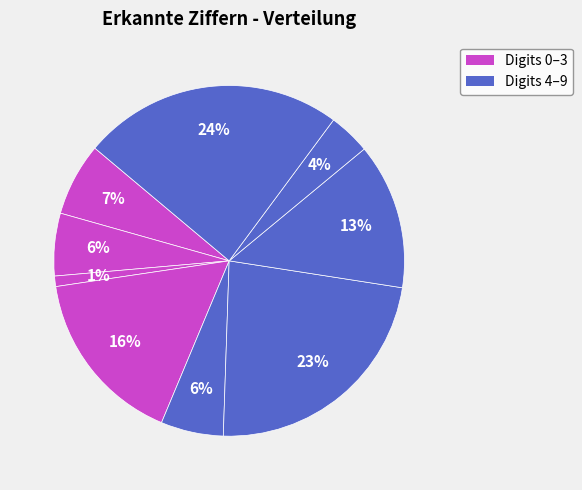

How many slices are in this pie chart?

9